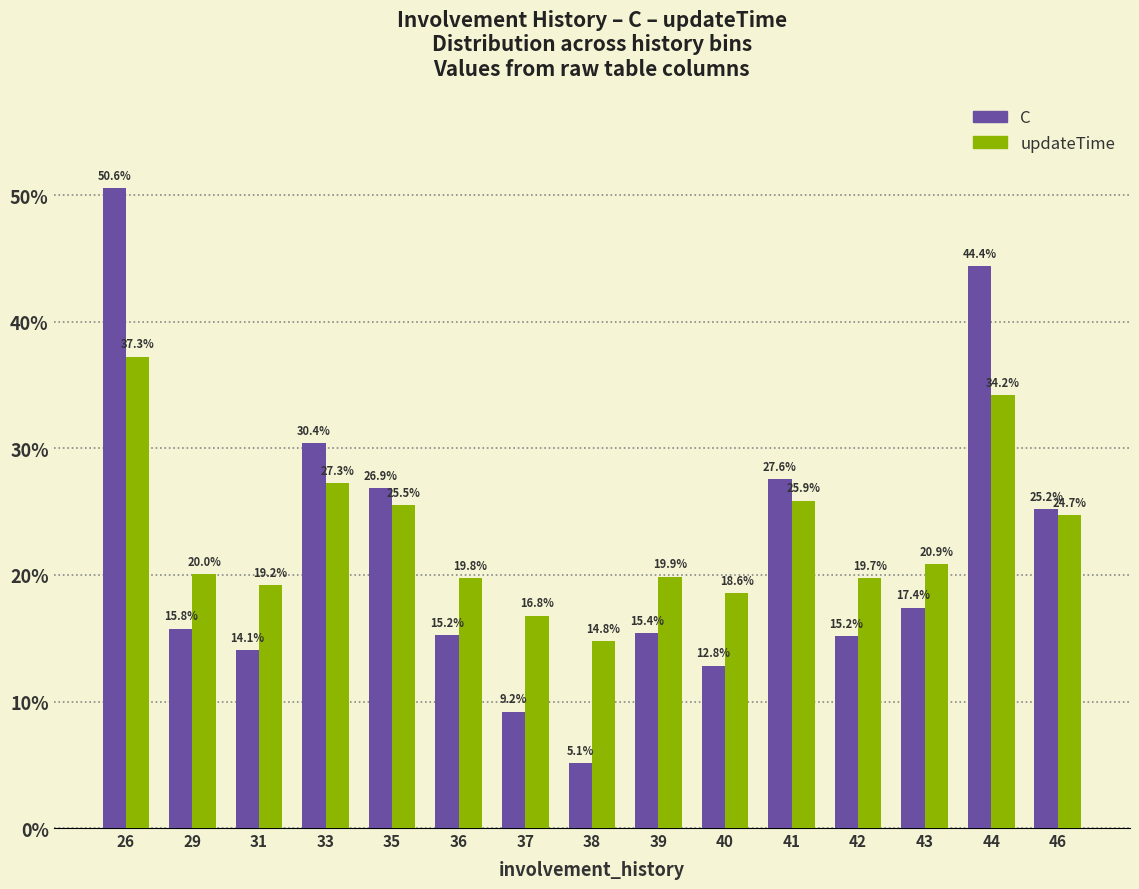

What are all the series names shown in the legend?

C, updateTime